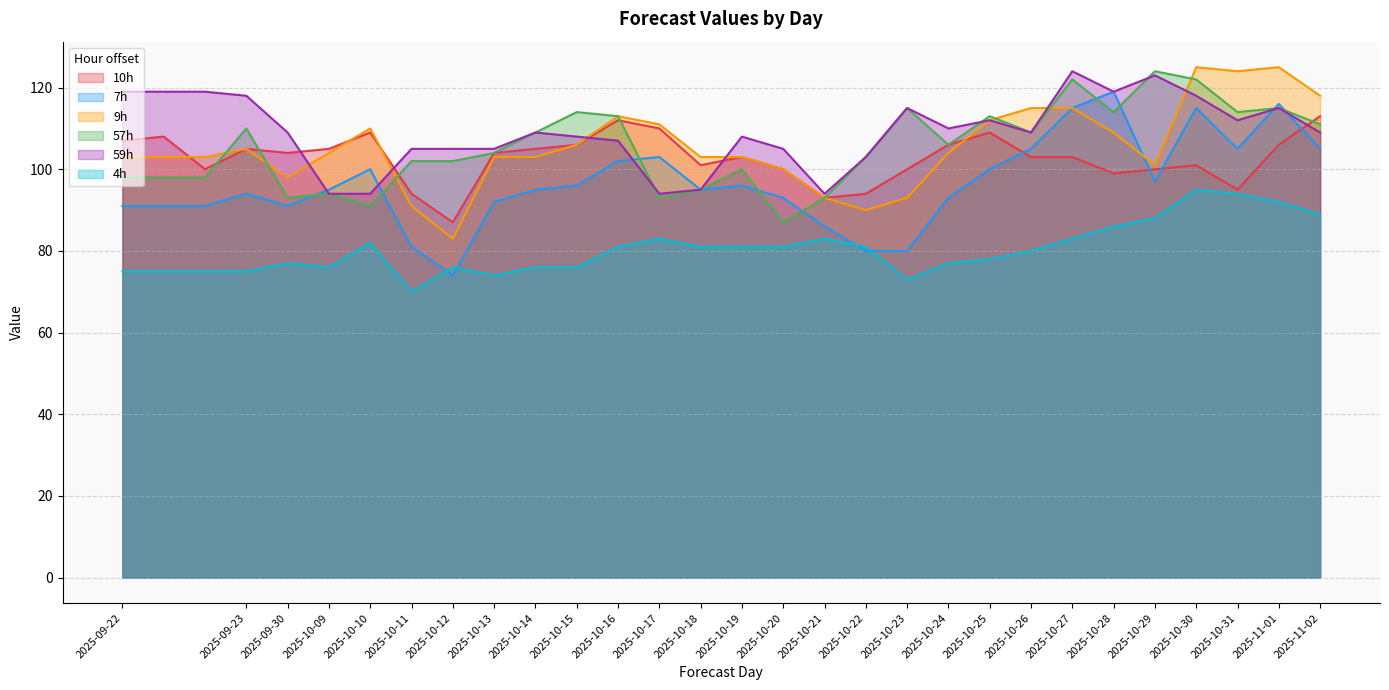

Between 2025-10-21 and 2025-10-30, which is larger?

2025-10-30